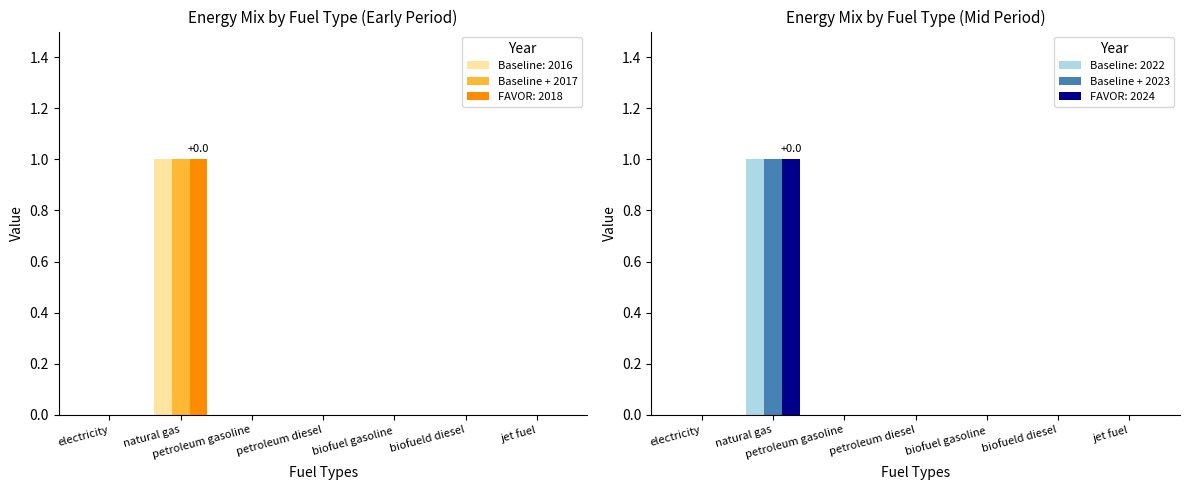

Reading right to left, what are all the values shown in this chart?

2016: 0	0	0	0	0	1	0
2017: 0	0	0	0	0	1	0
2018: 0	0	0	0	0	1	0
2019: 0	0	0	0	0	1	0
2020: 0	0	0	0	0	1	0
2021: 0	0	0	0	0	1	0